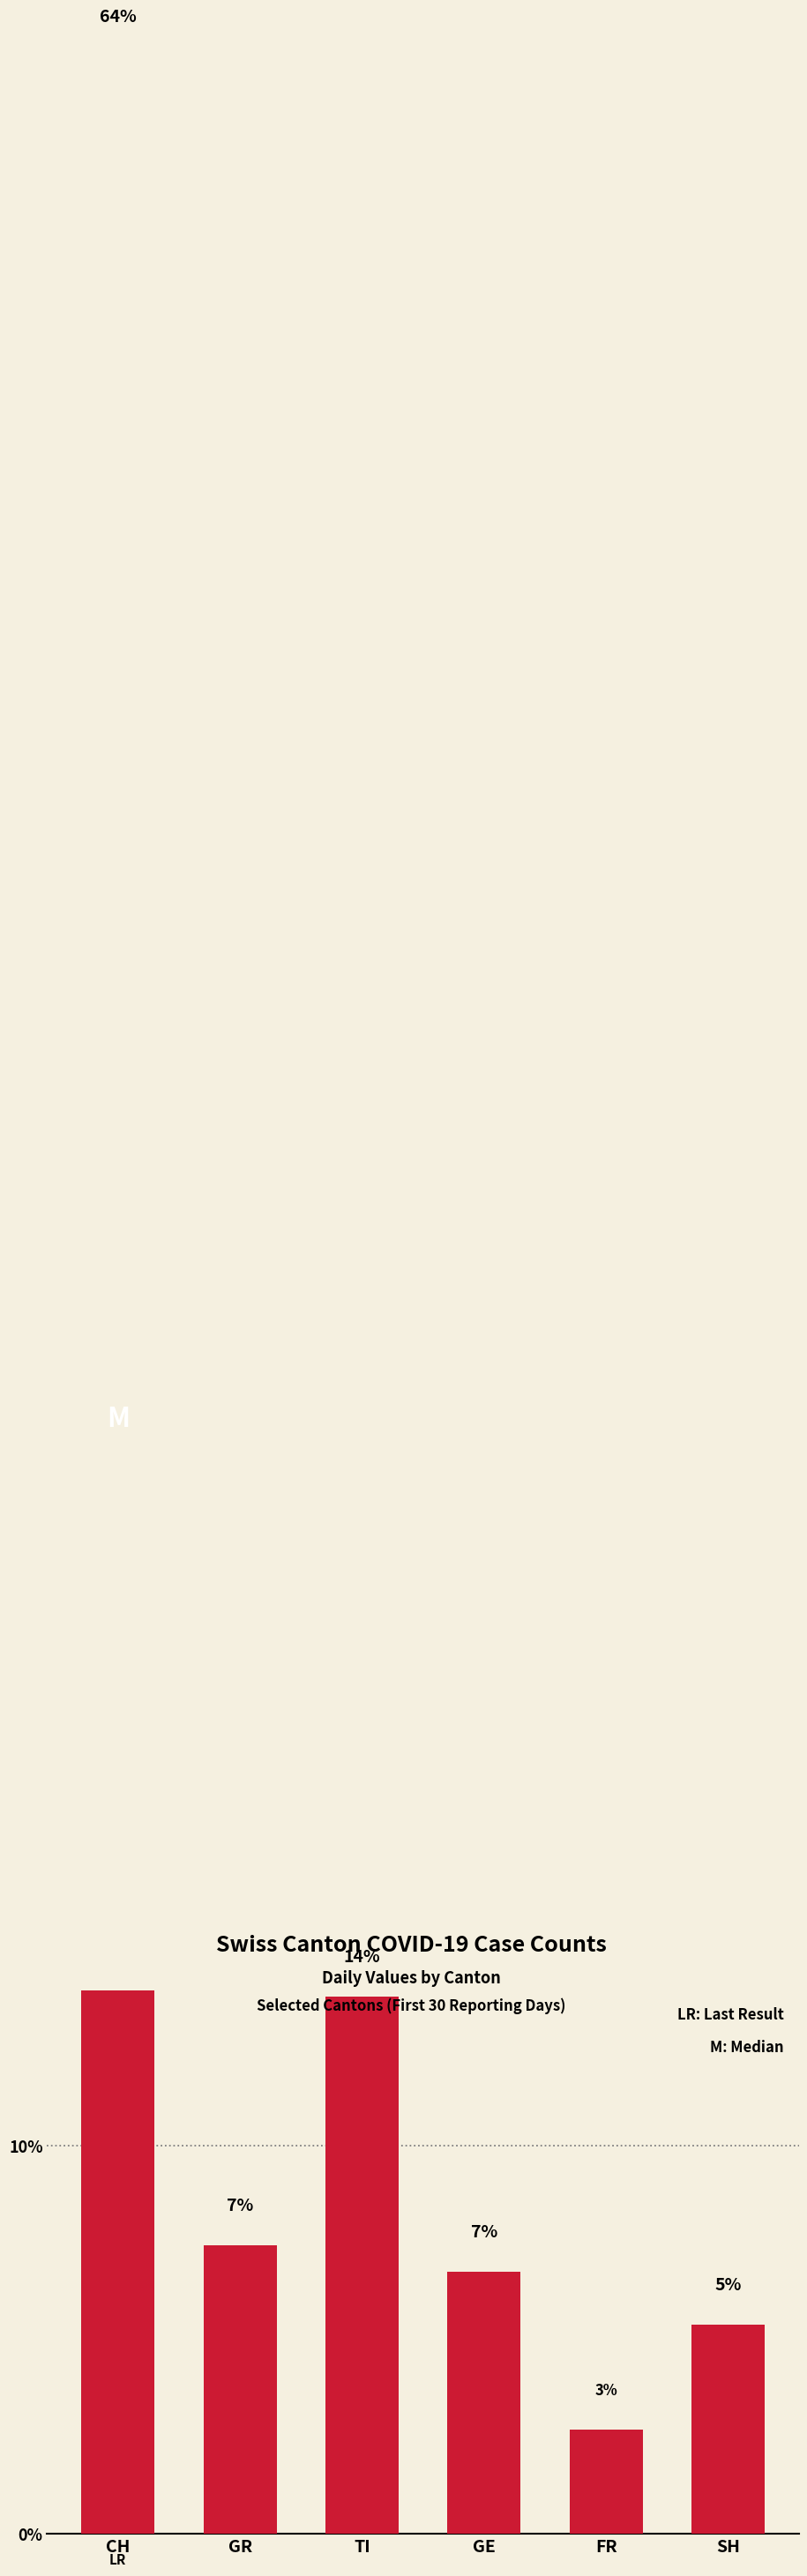

Reading right to left, transcribe all the data shown in this chart.

0.1	0.0	0.1	0.1	0.1	0.6